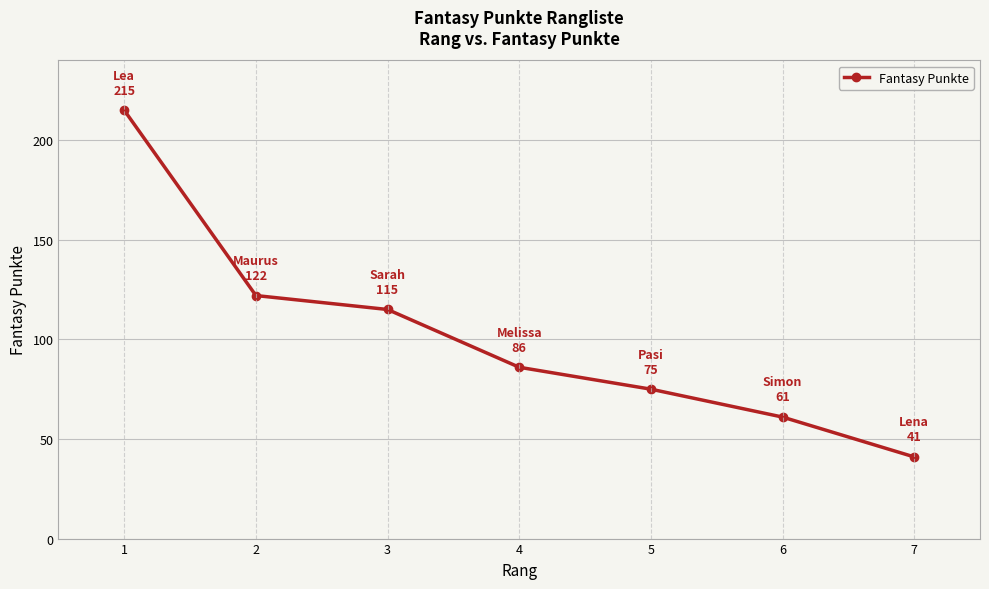

True or false: there are more than 2 points higher than both neighbors.

False